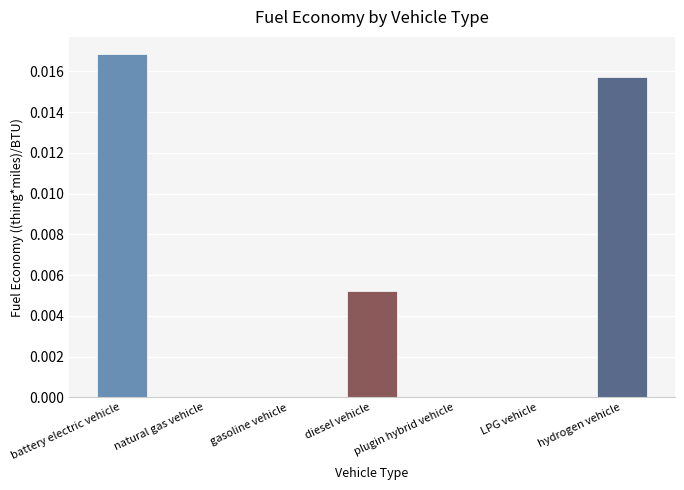

Rank the categories by value from highest to lowest.

battery electric vehicle, hydrogen vehicle, diesel vehicle, natural gas vehicle, gasoline vehicle, plugin hybrid vehicle, LPG vehicle